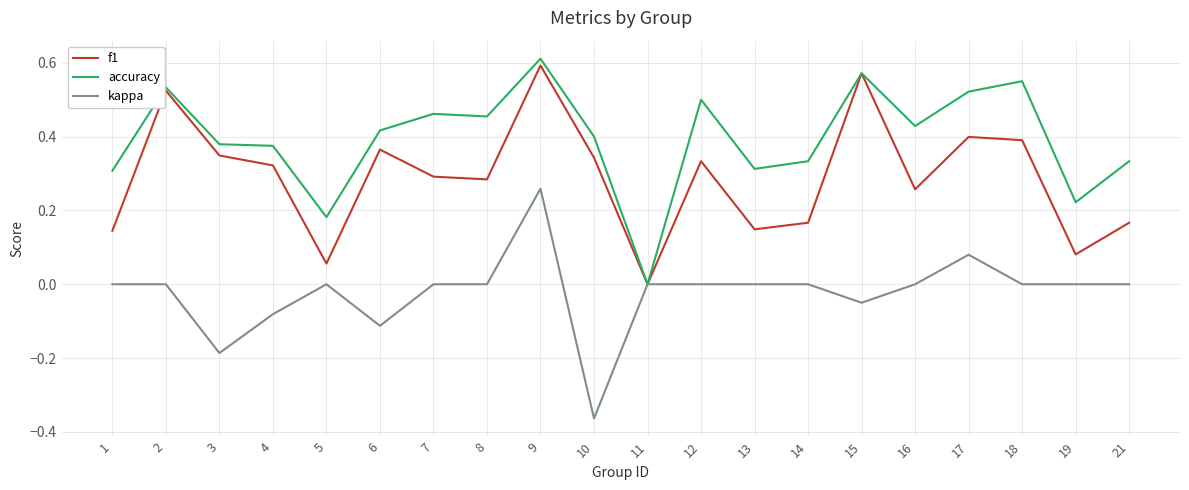

The value of f1 at 2 is 0.7. True or false?

False